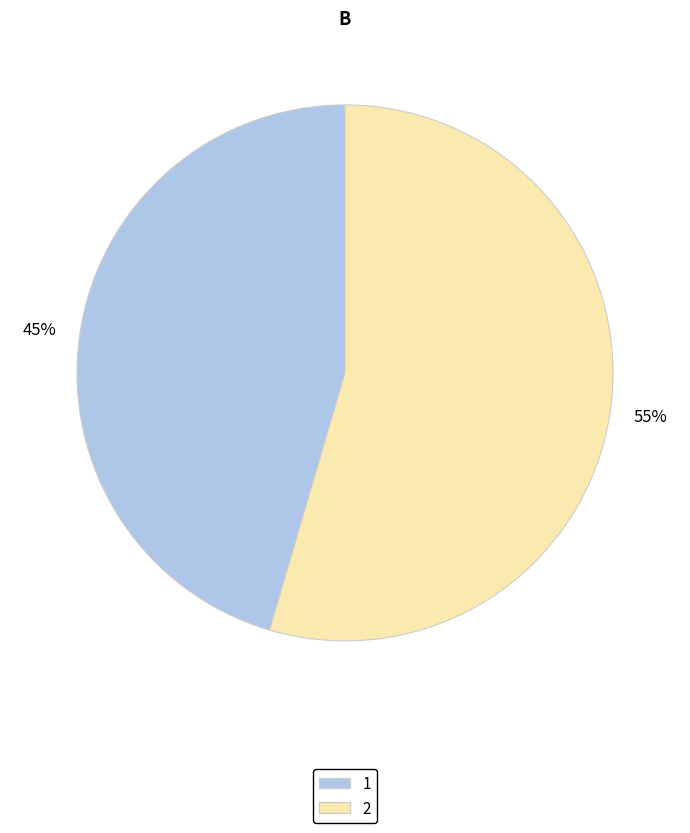

What is the largest slice in the pie chart?

2